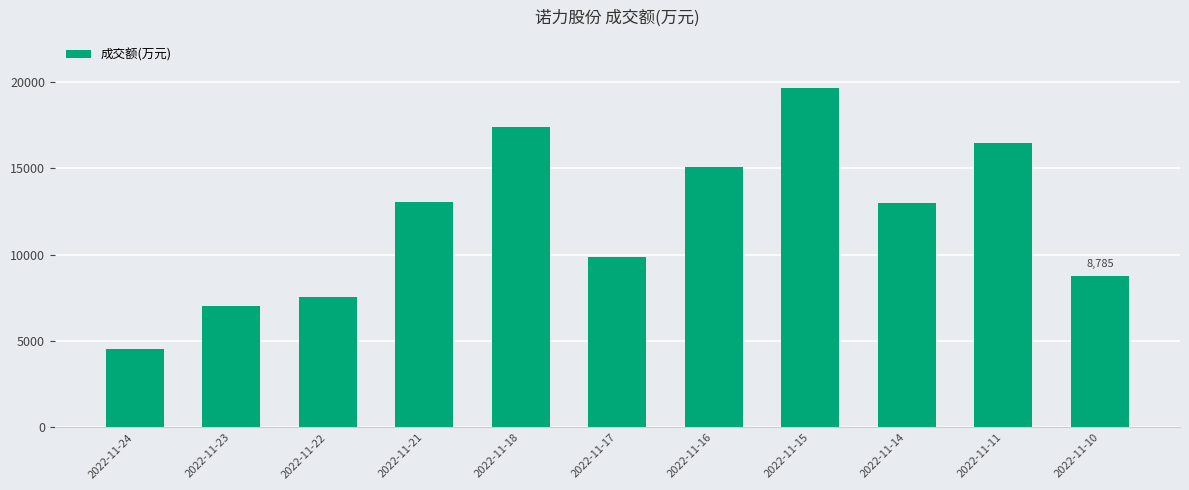

Between 2022-11-10 and 2022-11-14, which is larger?

2022-11-14